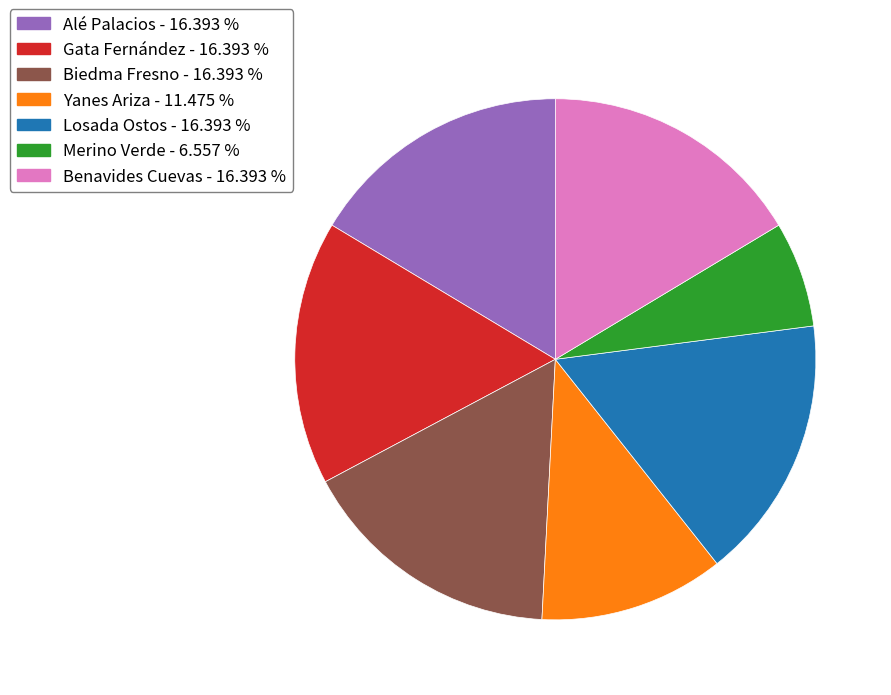

Approximately how many times larger is the value at Alé Palacios - 16.393 % compared to Losada Ostos - 16.393 %?

1.0